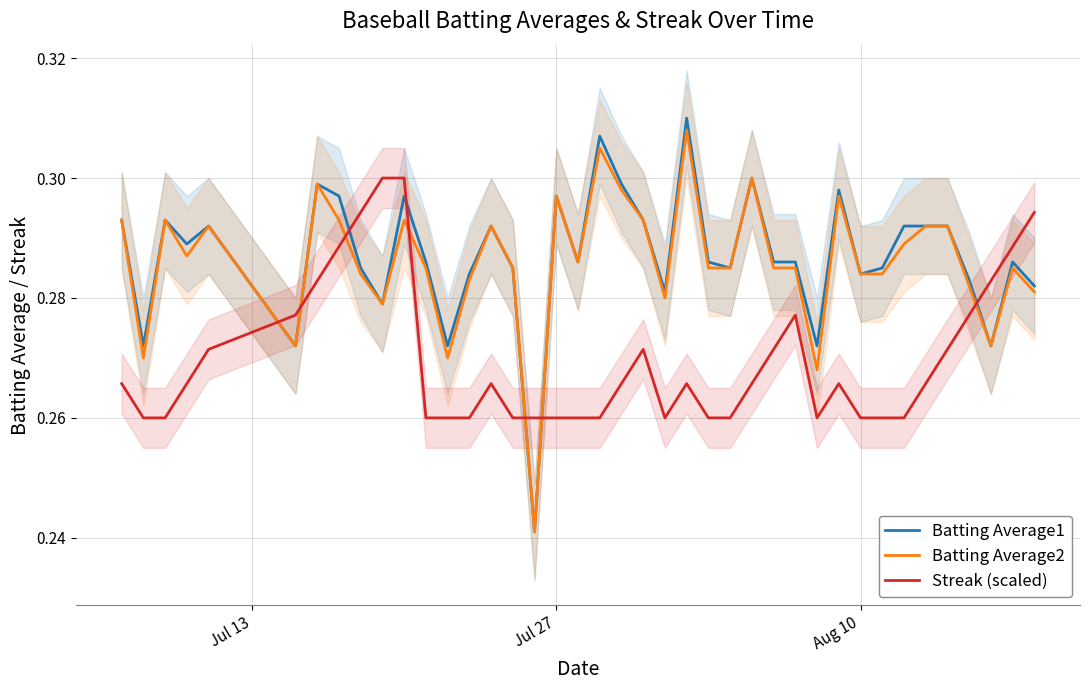

What is the value of the Batting Average2 point at the 25th from the left?

0.3